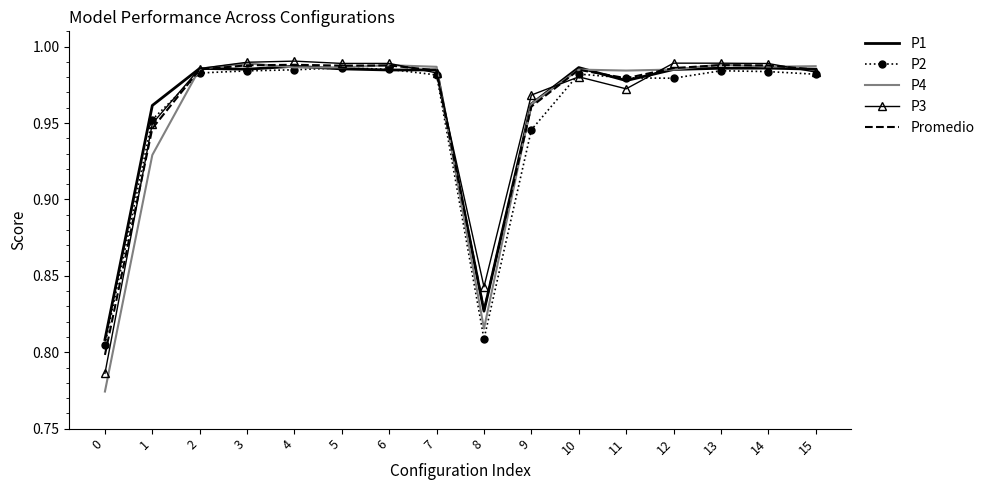

The value of P1 at 8 is 1.3. True or false?

False